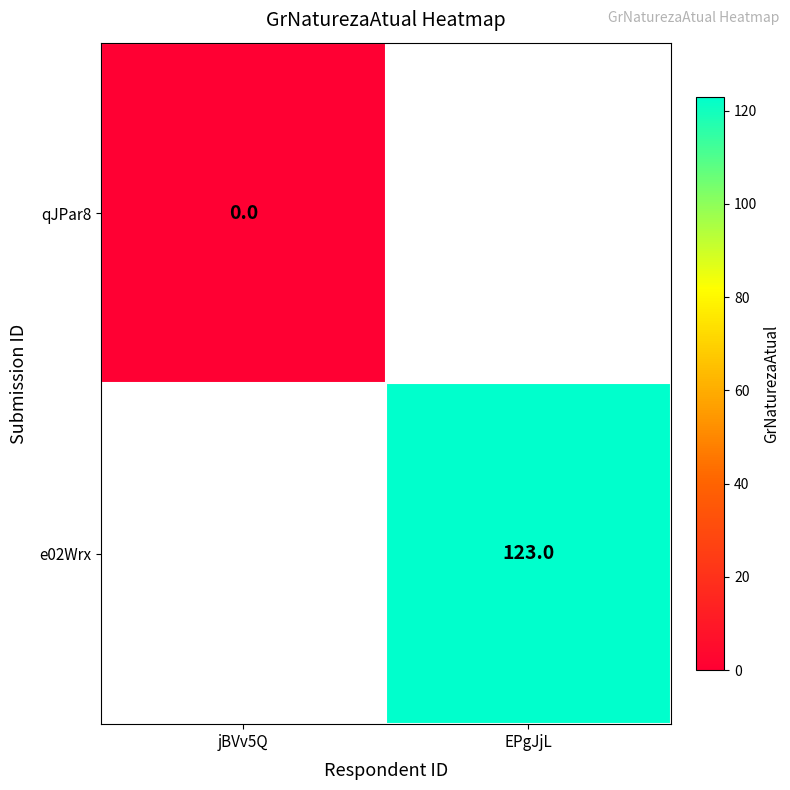

The value of e02Wrx at EPgJjL is 37. True or false?

False